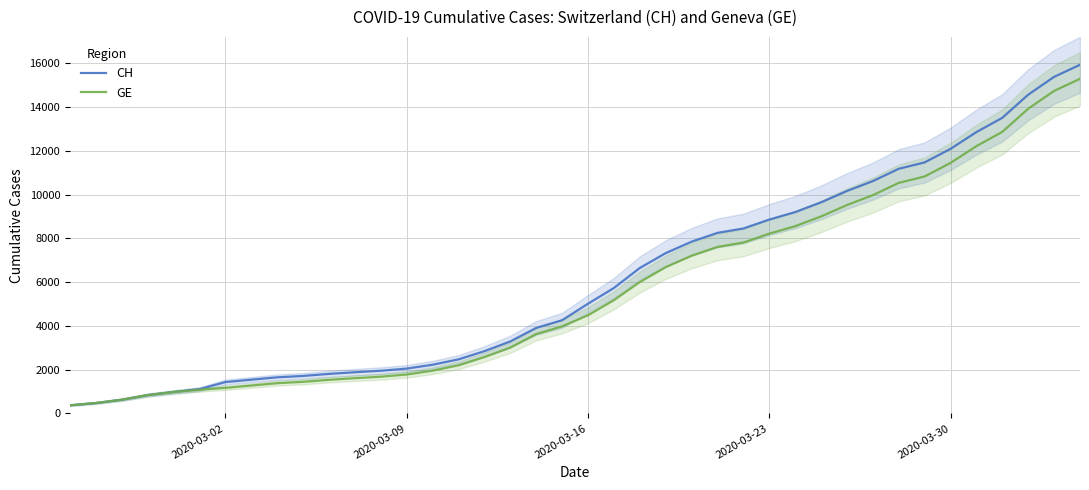

What is the minimum value for CH?

375